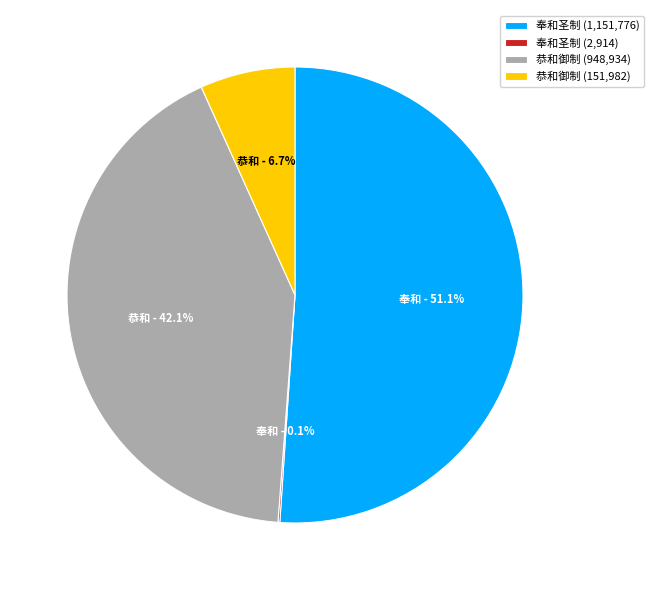

Which slice is the largest?

奉和圣制 (1,151,776)